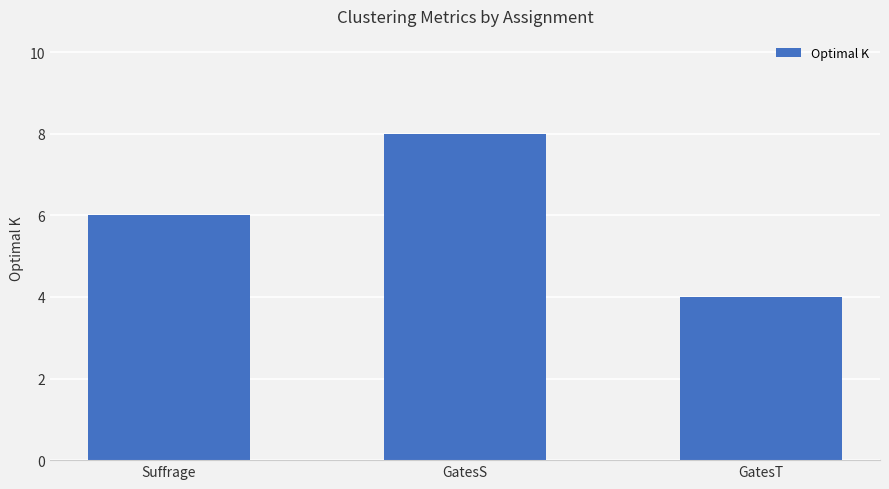

What is the value of the 2nd bar from the left?

8